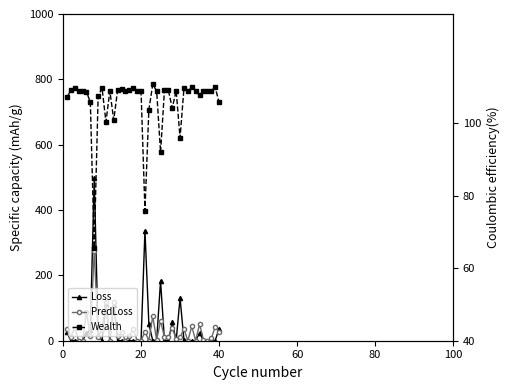

What is the sum of all Wealth values?

4217.8